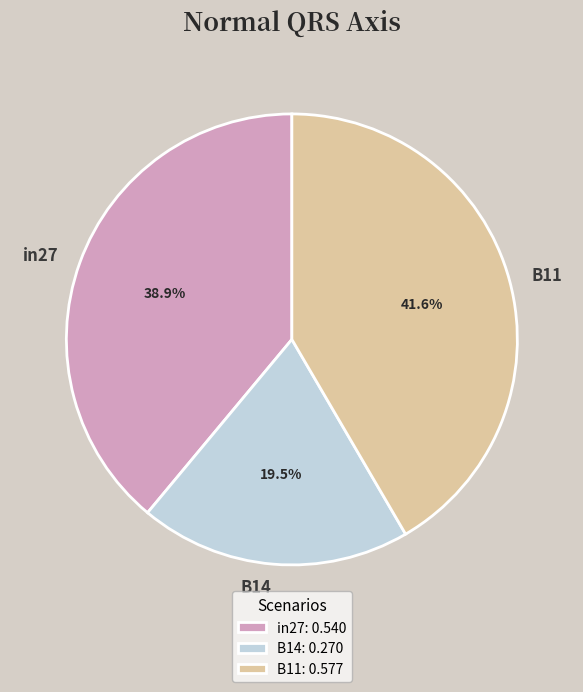

How many segments does this pie chart have?

3